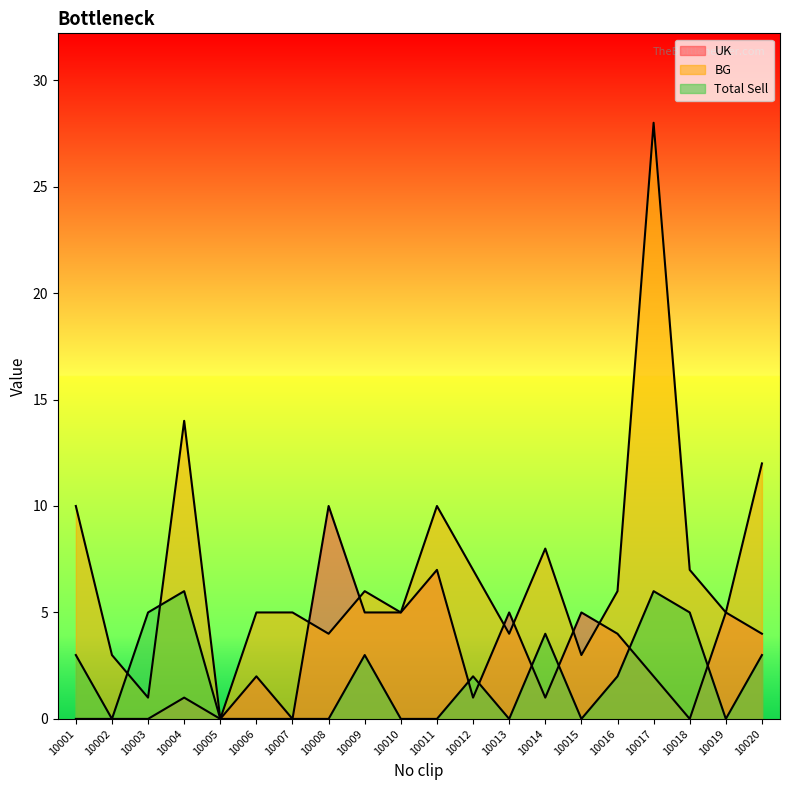

Where does the BG series first go above 6?

10001